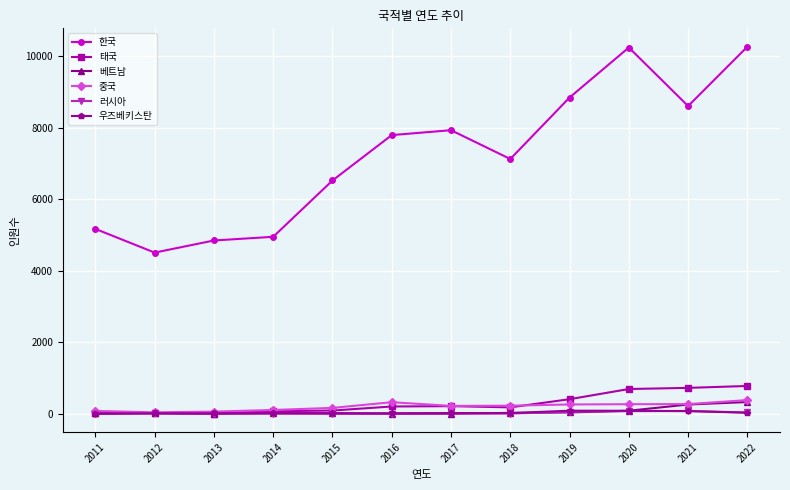

How many values in the 우즈베키스탄 series are below 20?

6